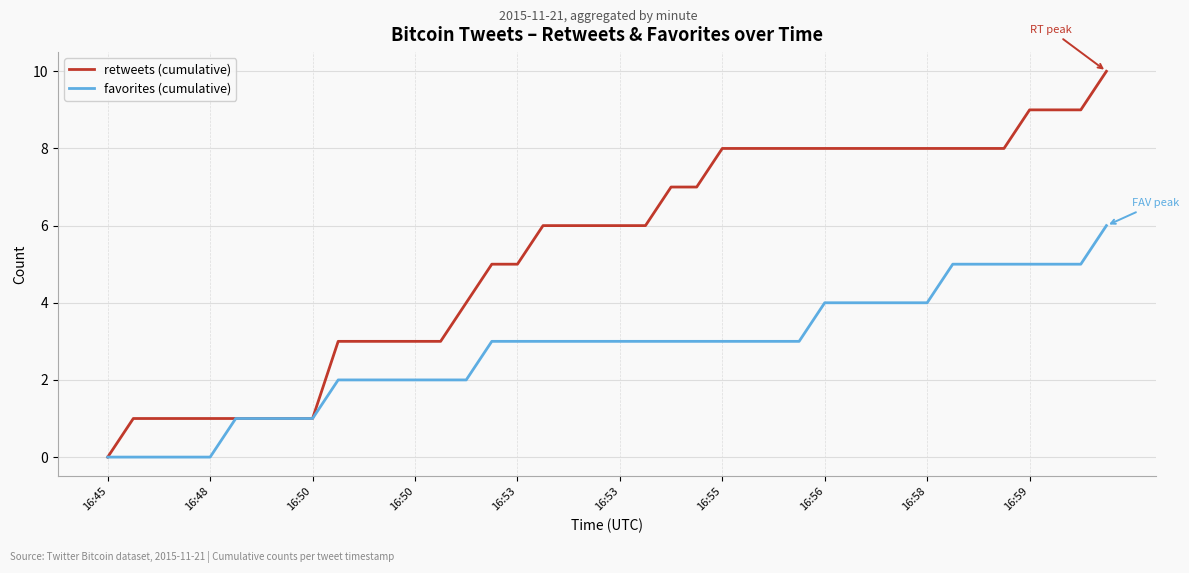

List the series in order of their overall mean, lowest first.

favorites (cumulative), retweets (cumulative)